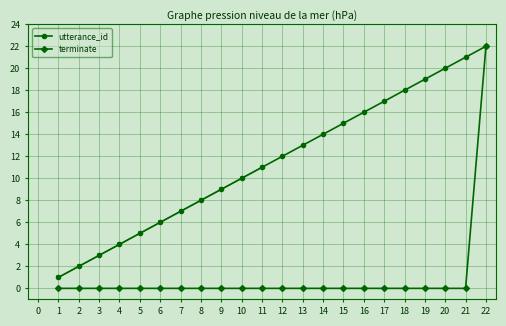

True or false: terminate has more than 2 interior local peaks.

False